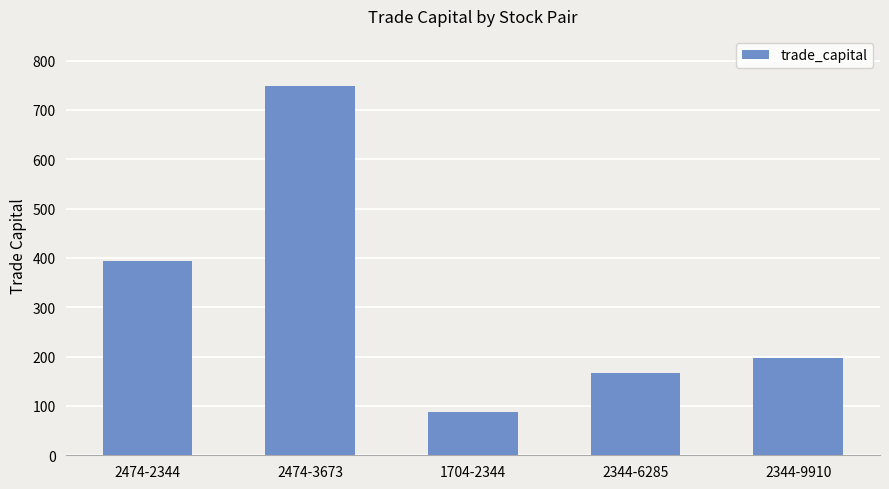

What is the greatest value displayed?

748.4